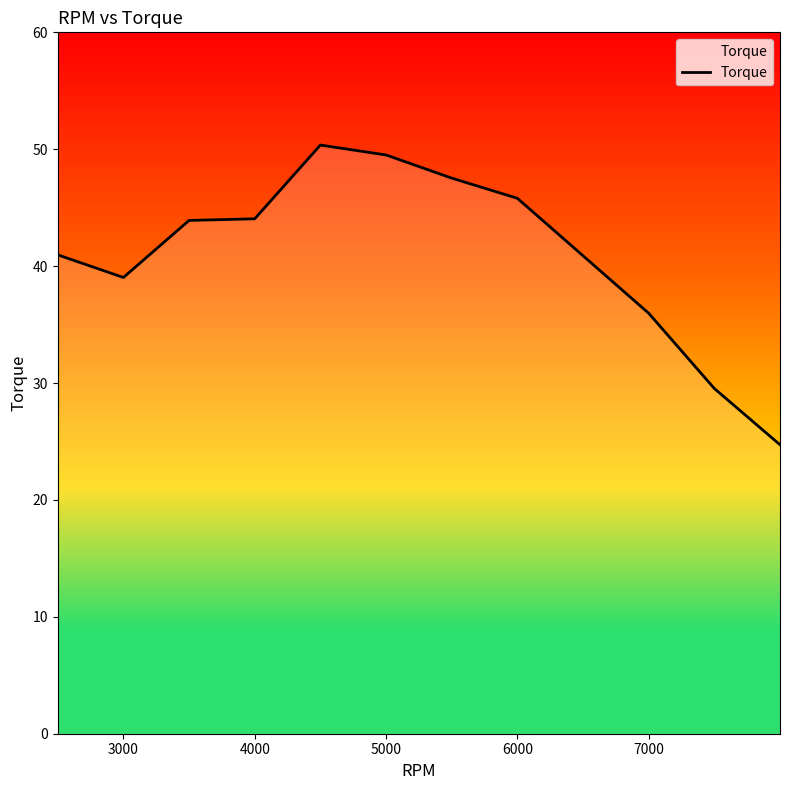

What is the difference between the maximum and minimum values?

25.6